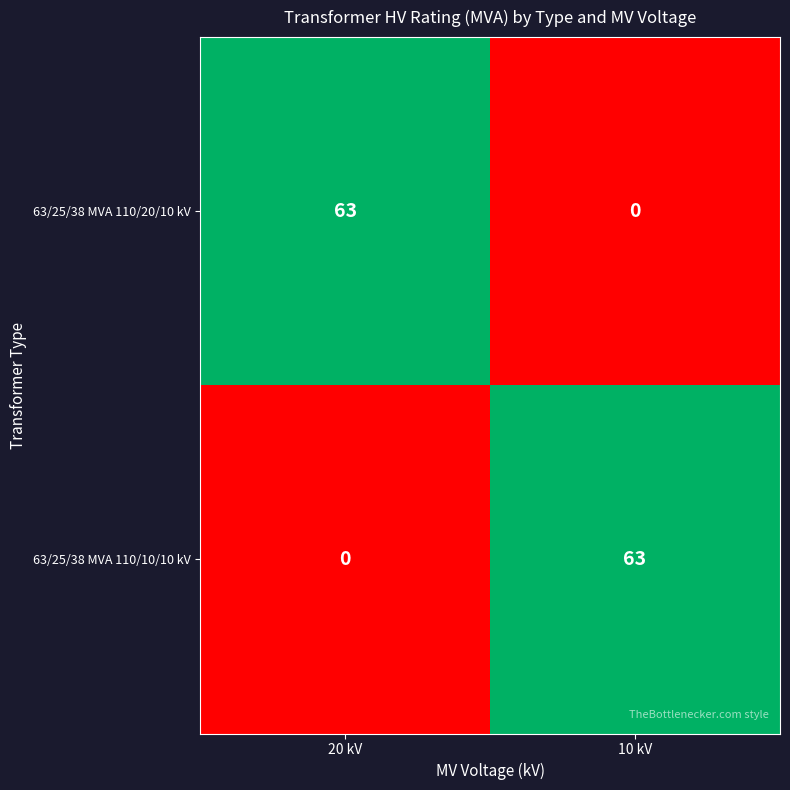

At which label is 63/25/38 MVA 110/20/10 kV closest to 31?

10 kV